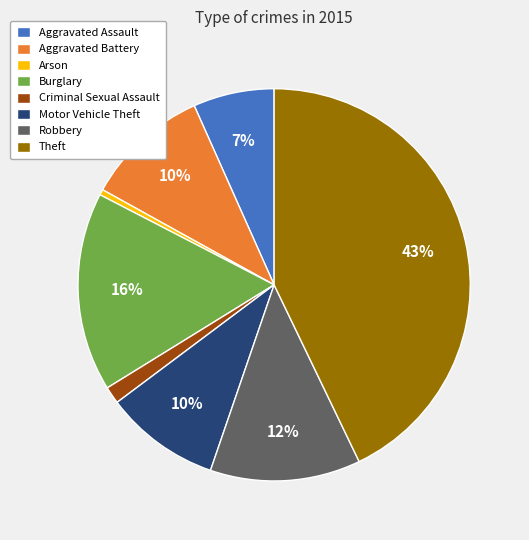

Count the number of slices in the pie.

8